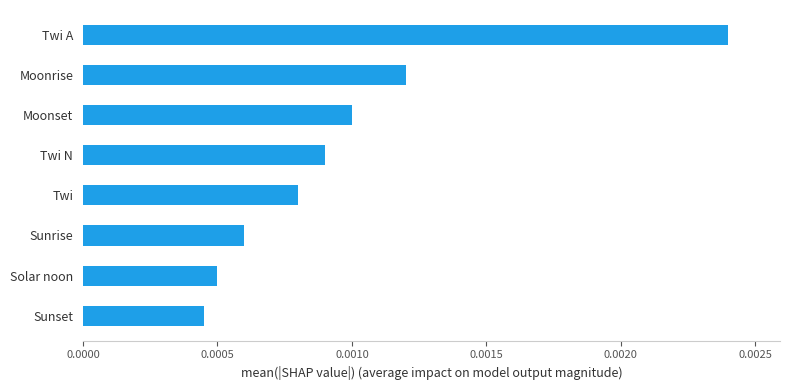

Which category has the highest value across all series?

Twi A